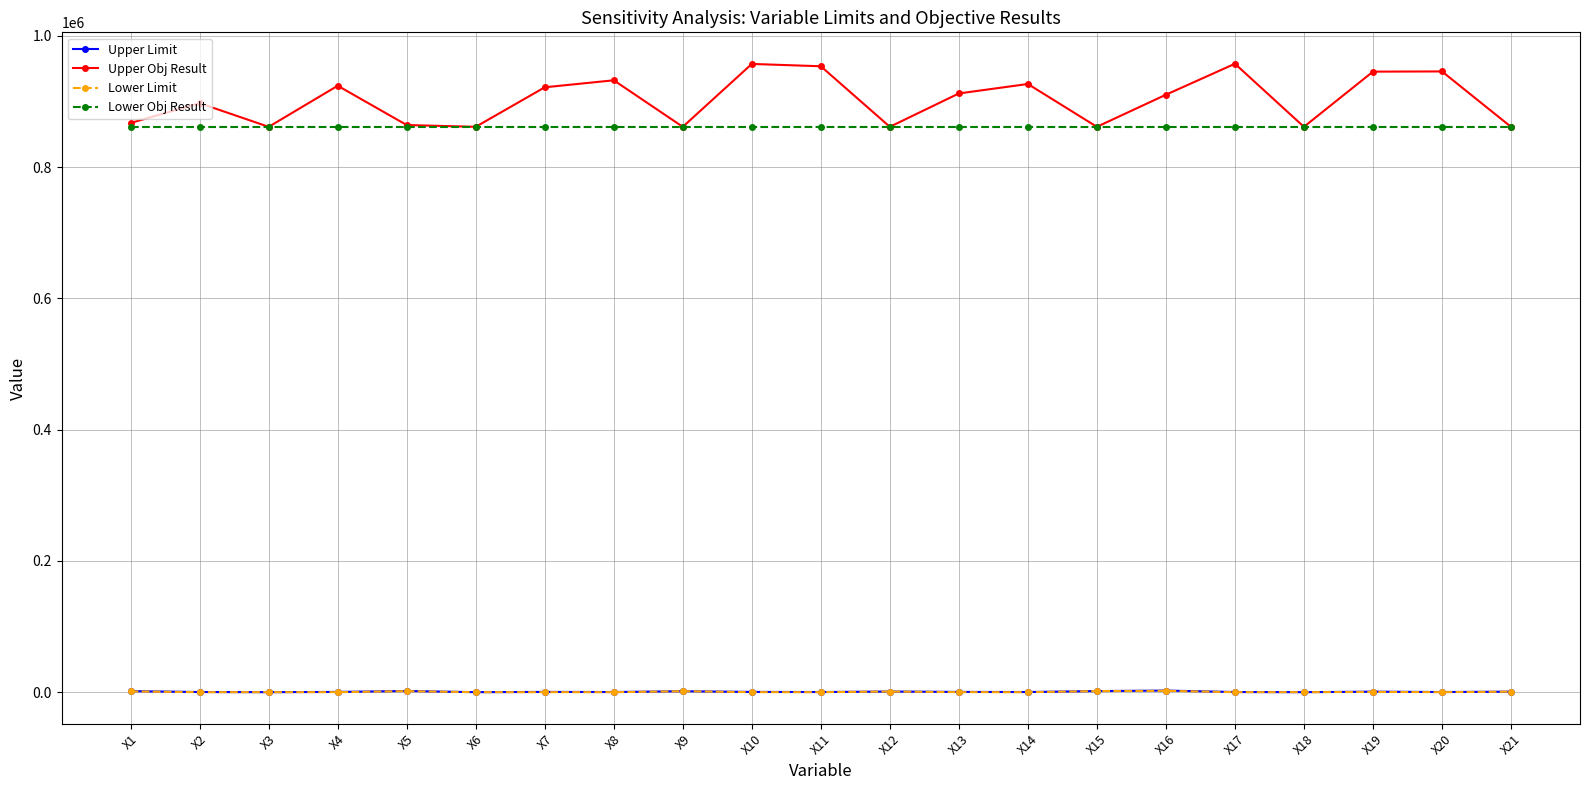

What is the minimum value for Upper Obj Result?

861373